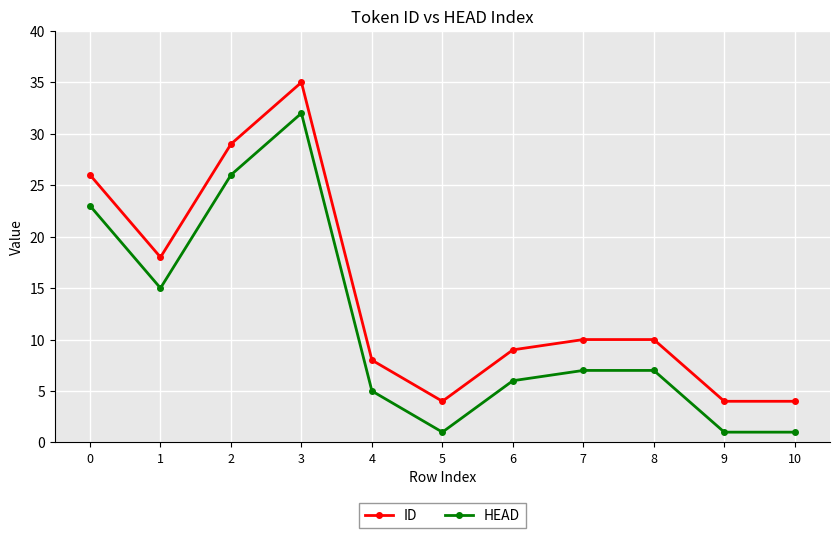

The value of ID at 4 is 8. True or false?

True